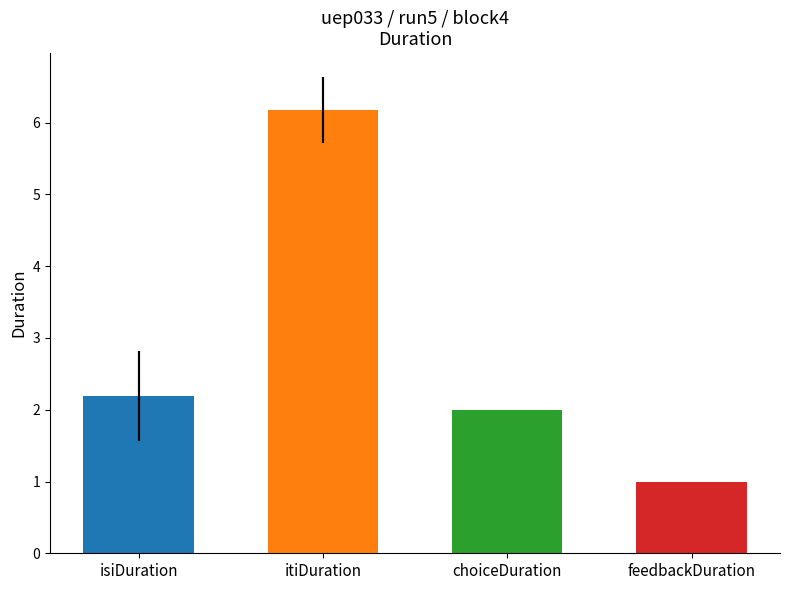

True or false: feedbackDuration has a value of 0.4 at 7.

False